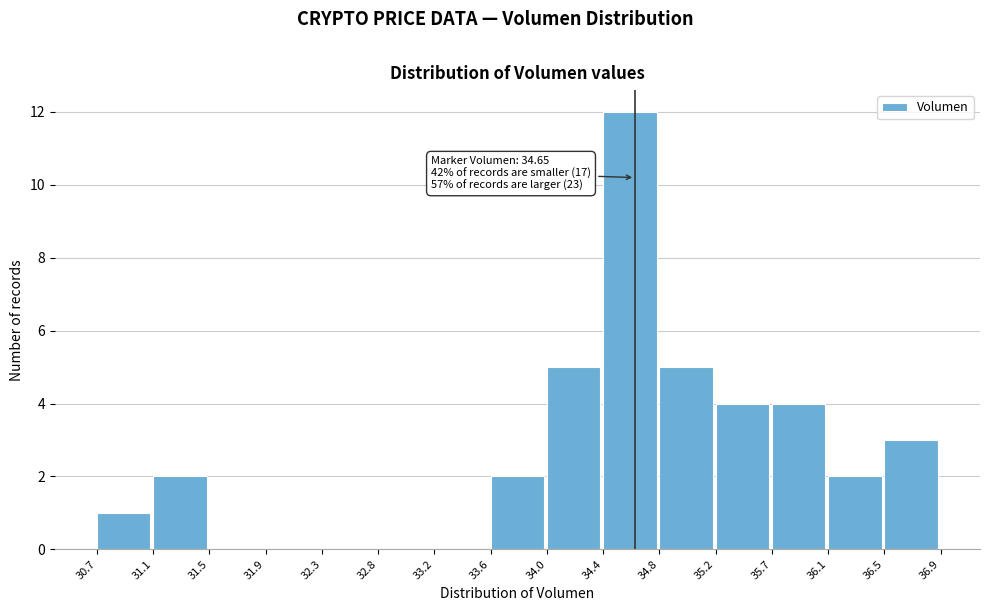

Over which range of the x-axis is the bar tallest?

34.4 to 34.8